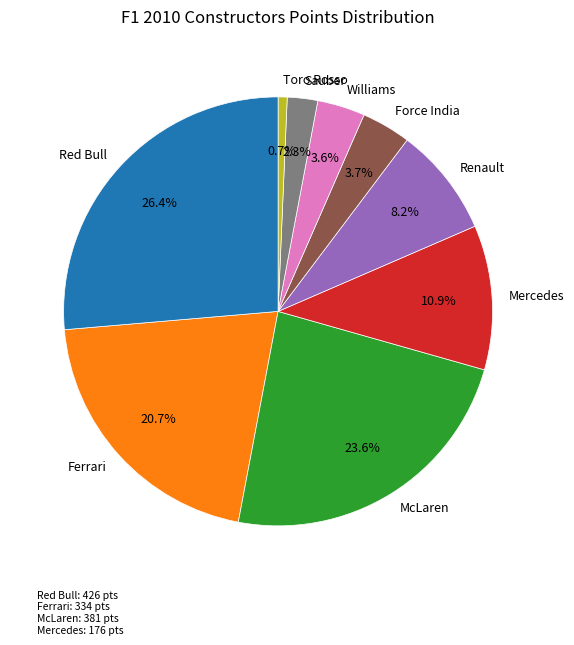

Does Renault account for over 50% of the chart?

No